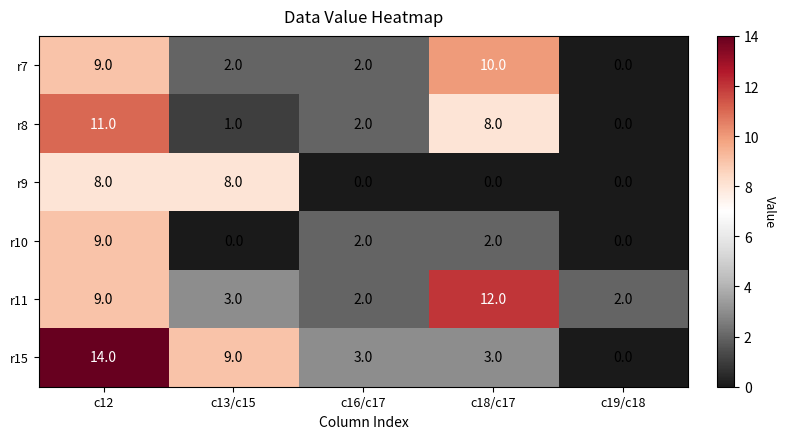

Reading right to left, extract all data points from this chart.

r7: c19/c18=0	c18/c17=10	c16/c17=2	c13/c15=2	c12=9
r8: c19/c18=0	c18/c17=8	c16/c17=2	c13/c15=1	c12=11
r9: c19/c18=0	c18/c17=0	c16/c17=0	c13/c15=8	c12=8
r10: c19/c18=0	c18/c17=2	c16/c17=2	c13/c15=0	c12=9
r11: c19/c18=2	c18/c17=12	c16/c17=2	c13/c15=3	c12=9
r15: c19/c18=0	c18/c17=3	c16/c17=3	c13/c15=9	c12=14